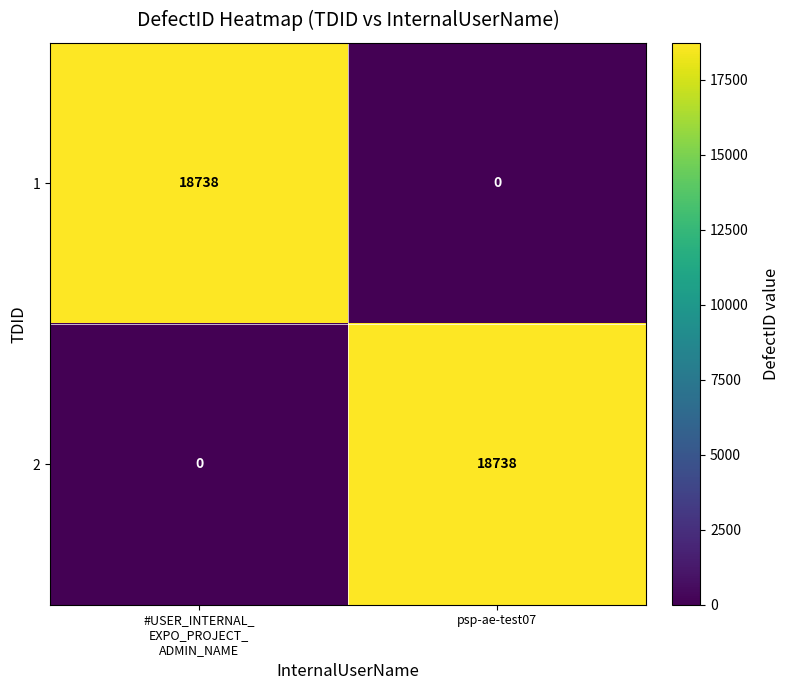

Is it true that 1 equals 12555 at psp-ae-test07?

False